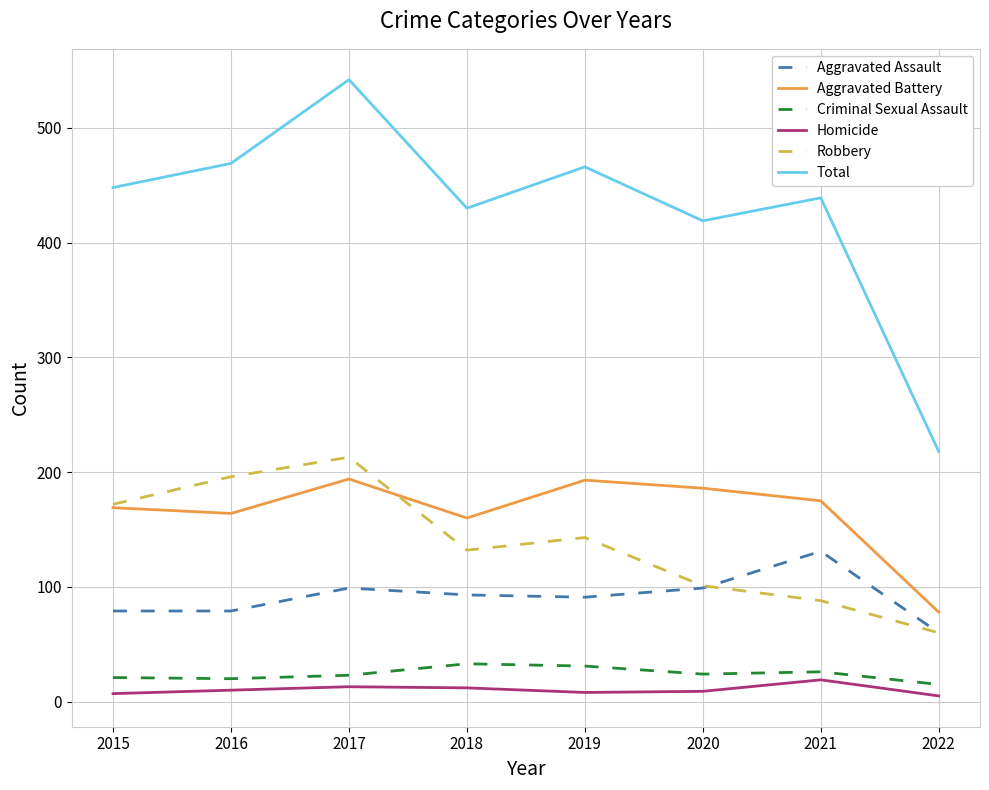

What is the minimum value shown in the chart?

5